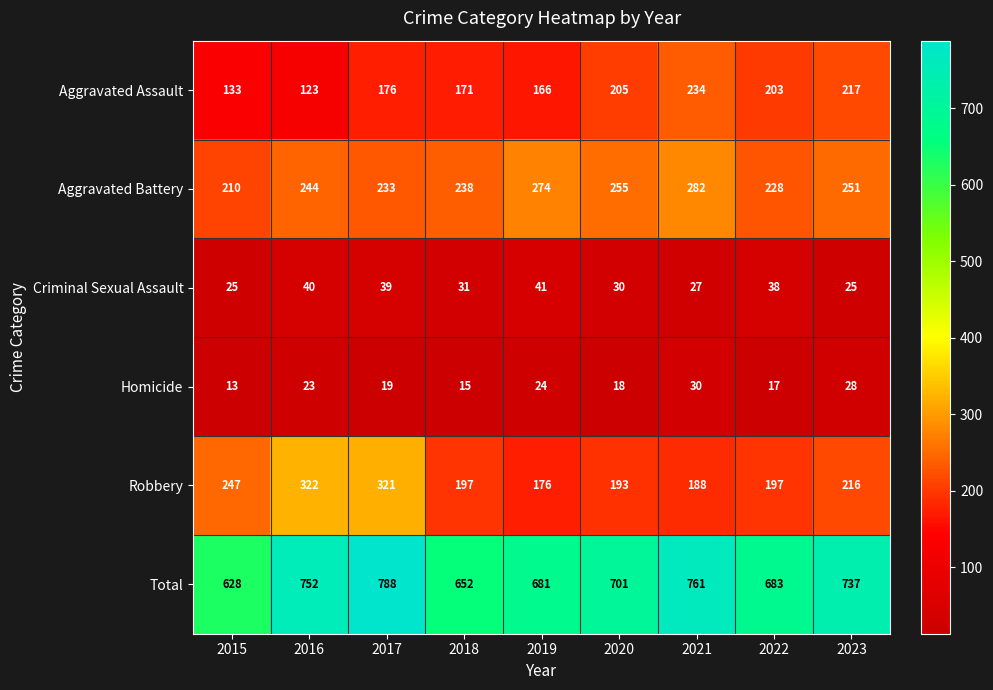

How many categories are shown in the chart?

9